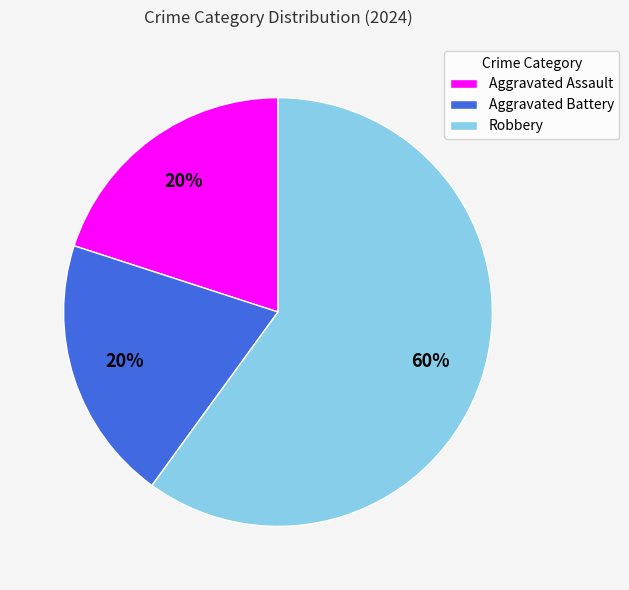

Is the sum of Robbery and Aggravated Assault greater than half?

Yes